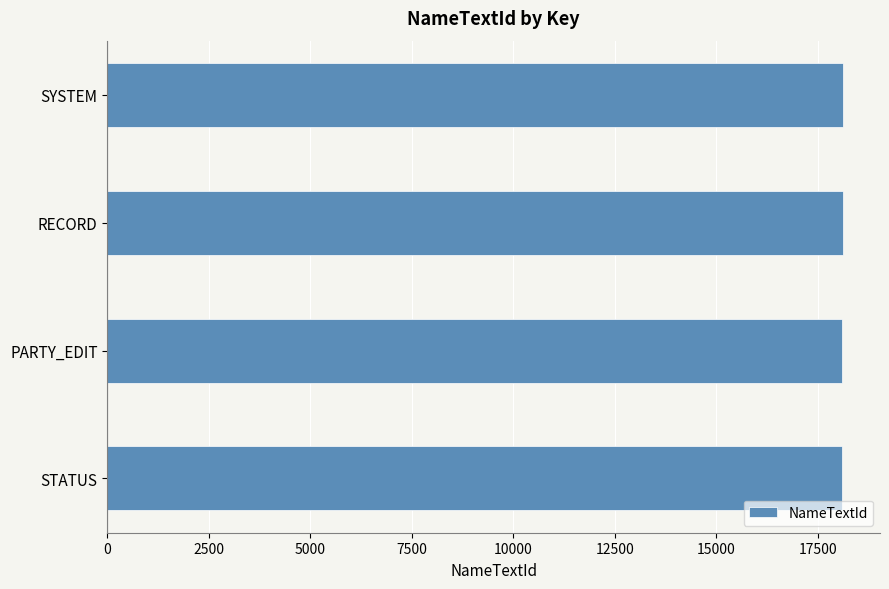

True or false: the data shows 18100 at STATUS.

True